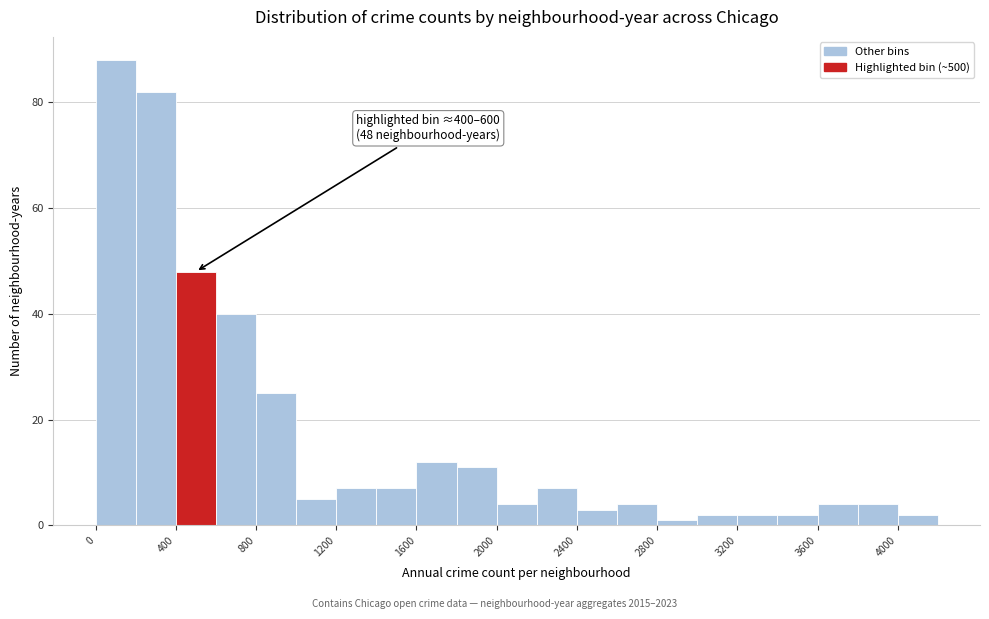

Which range on the x-axis has the tallest bar?

0 to 200